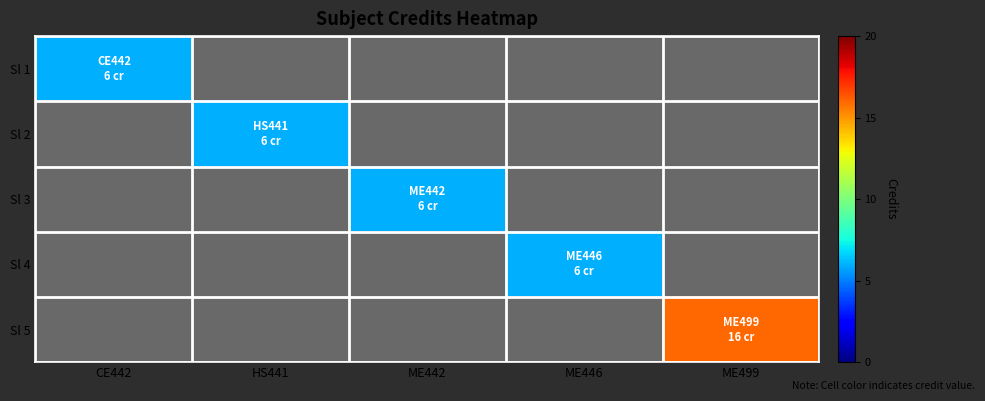

What is the minimum value shown in the chart?

6.0